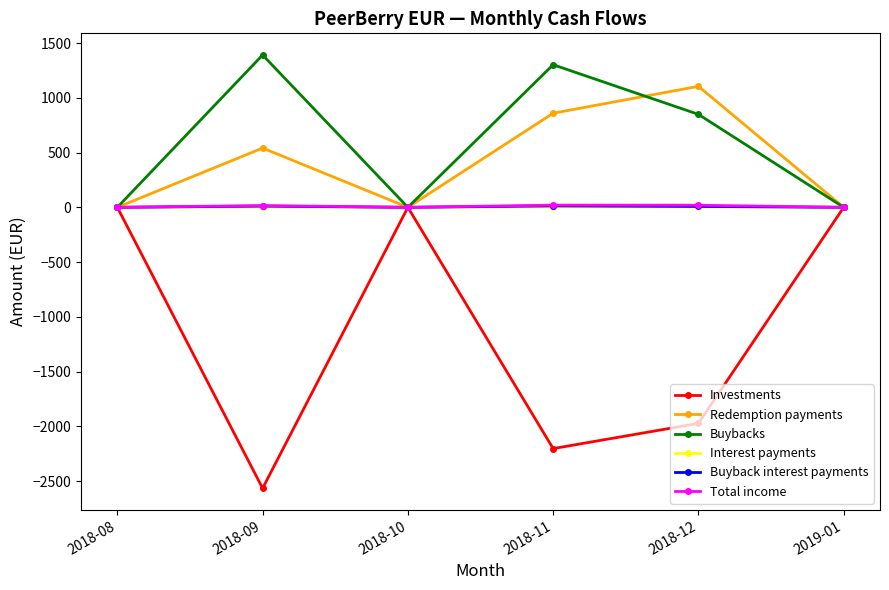

What is the value of the Total income point at the 4th from the left?

19.8